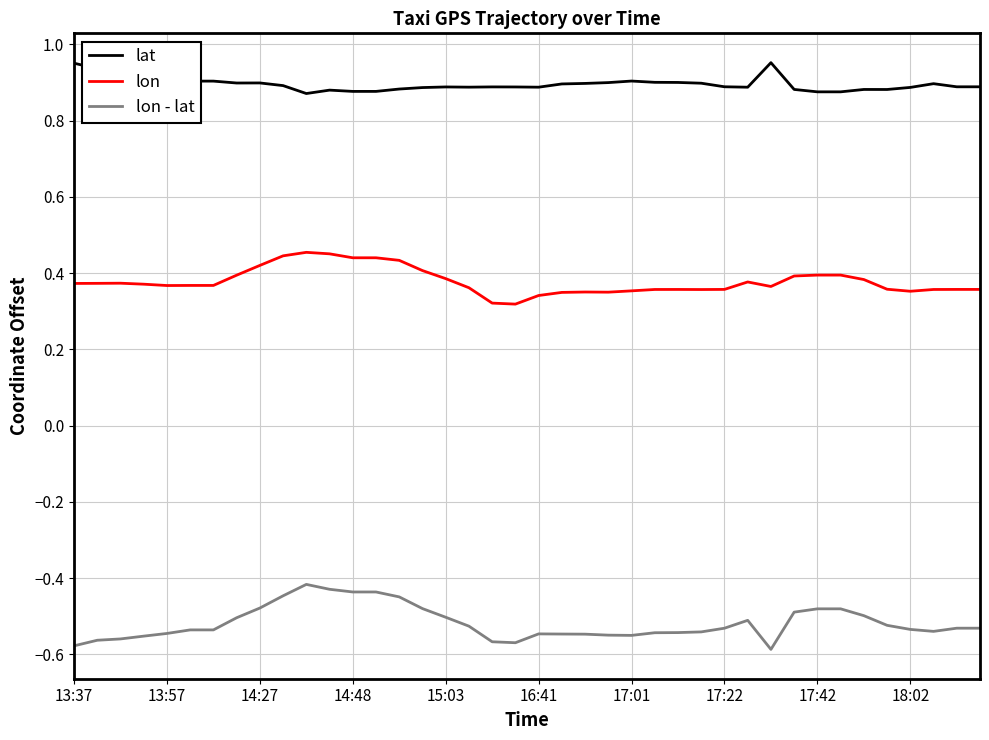

What is the difference between the second highest and minimum values in the lon - lat series?

0.2